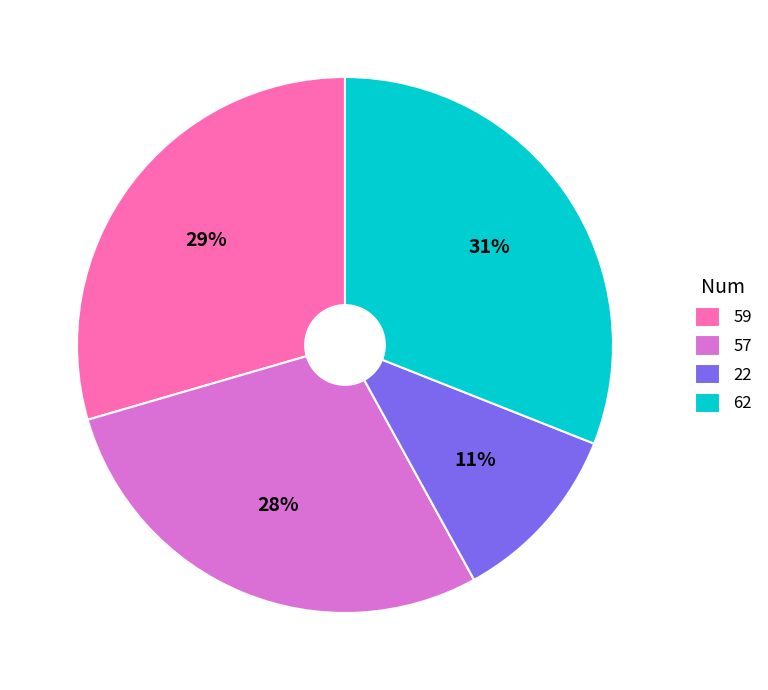

What percentage is the 22 slice, to the nearest percent?

11%